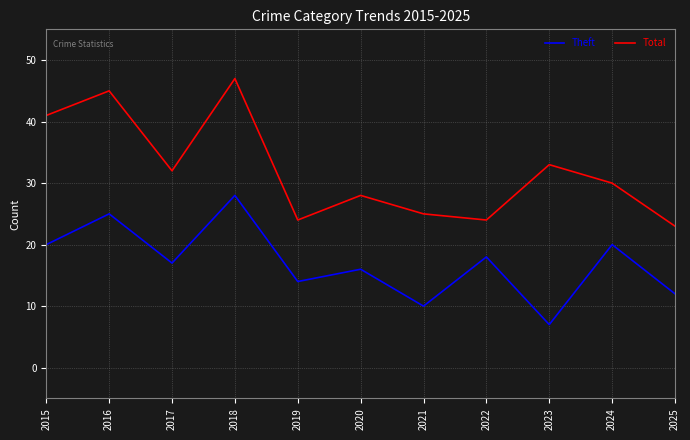

Which label corresponds to the largest value in the chart?

2018